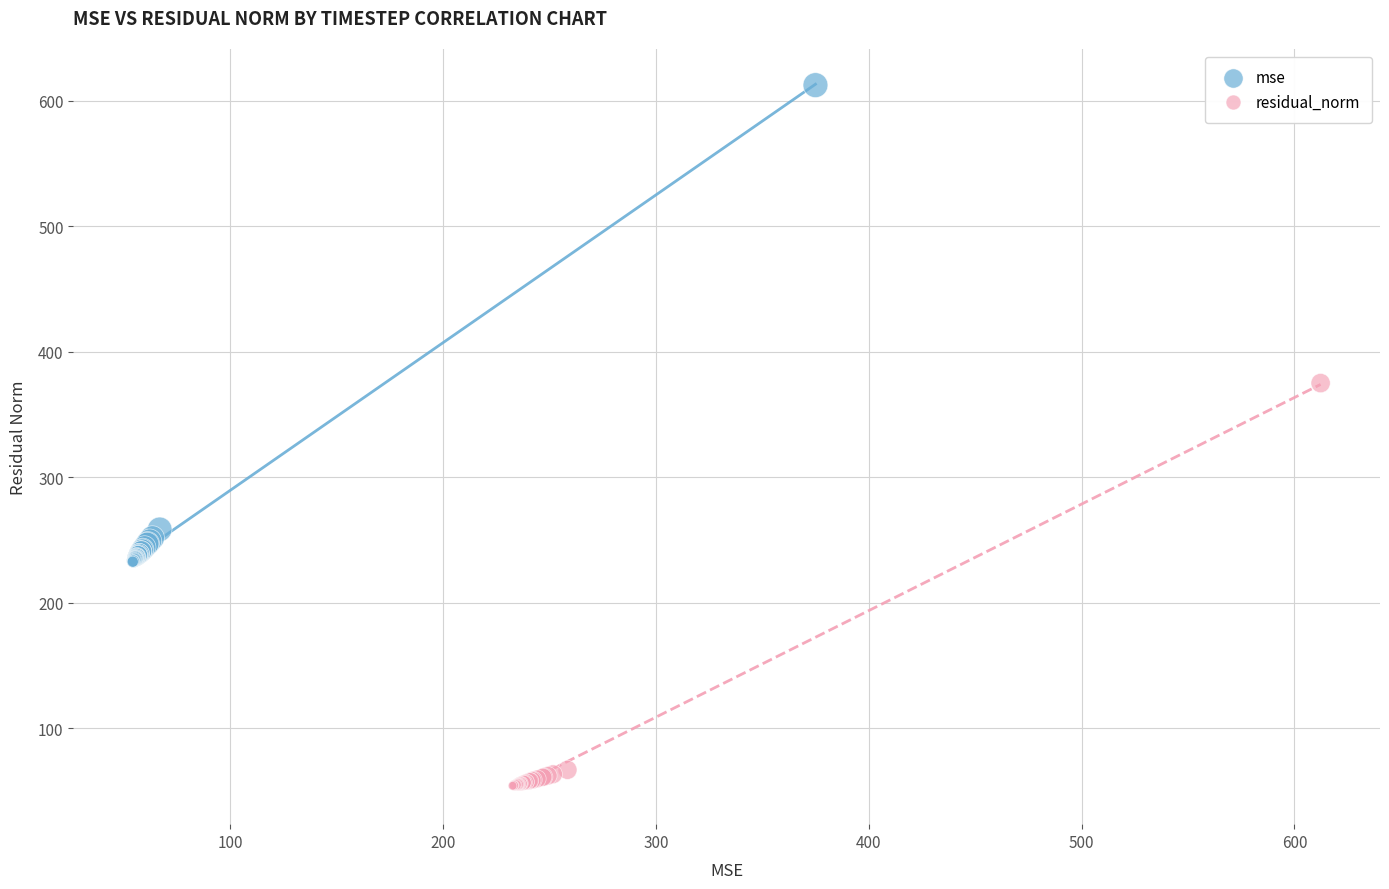

Which series has the widest spread of Y values?

mse